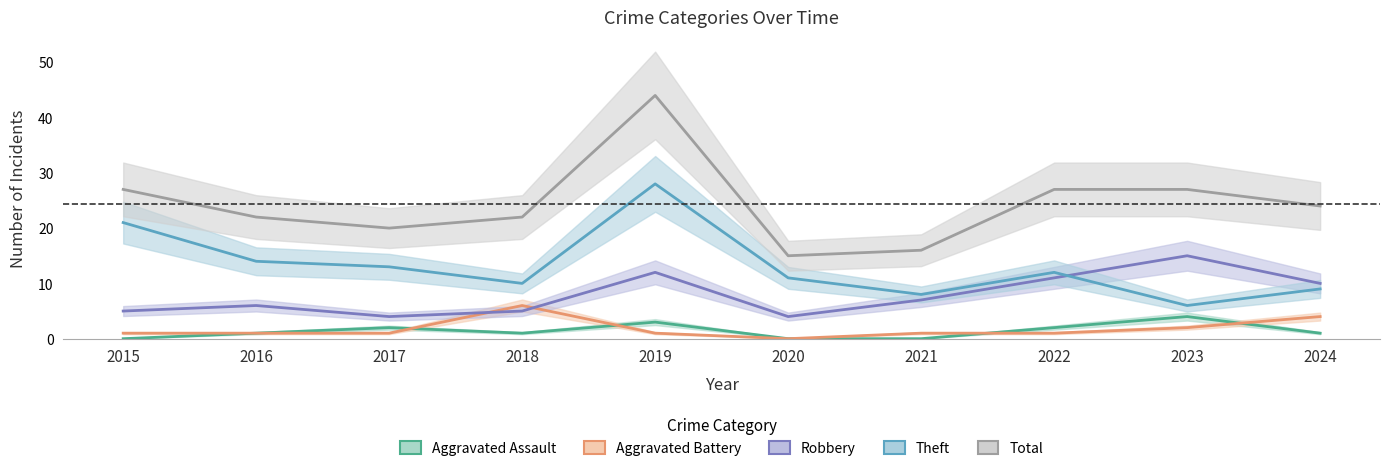

At which label does Theft reach its peak?

2019